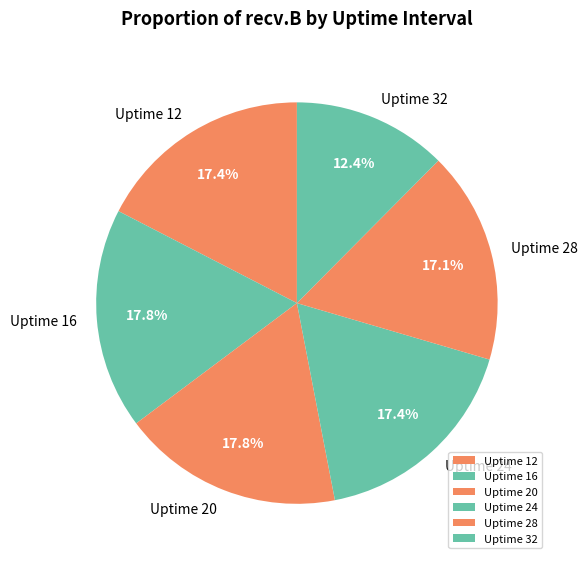

How many slices are in this pie chart?

6